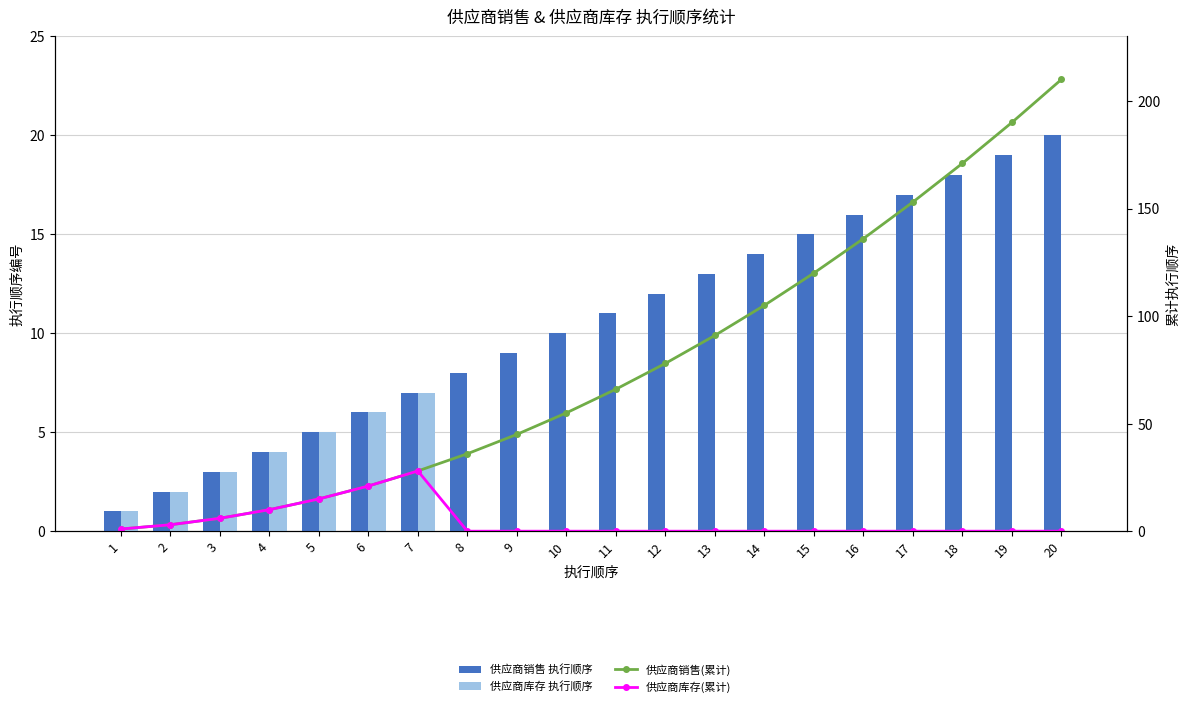

Reading left to right, transcribe all the data shown in this chart.

供应商销售 执行顺序: 1	2	3	4	5	6	7	8	9	10	11	12	13	14	15	16	17	18	19	20
供应商库存 执行顺序: 1	2	3	4	5	6	7	0	0	0	0	0	0	0	0	0	0	0	0	0
供应商销售(累计): 1	3	6	10	15	21	28	36	45	55	66	78	91	105	120	136	153	171	190	210
供应商库存(累计): 1	3	6	10	15	21	28	0	0	0	0	0	0	0	0	0	0	0	0	0